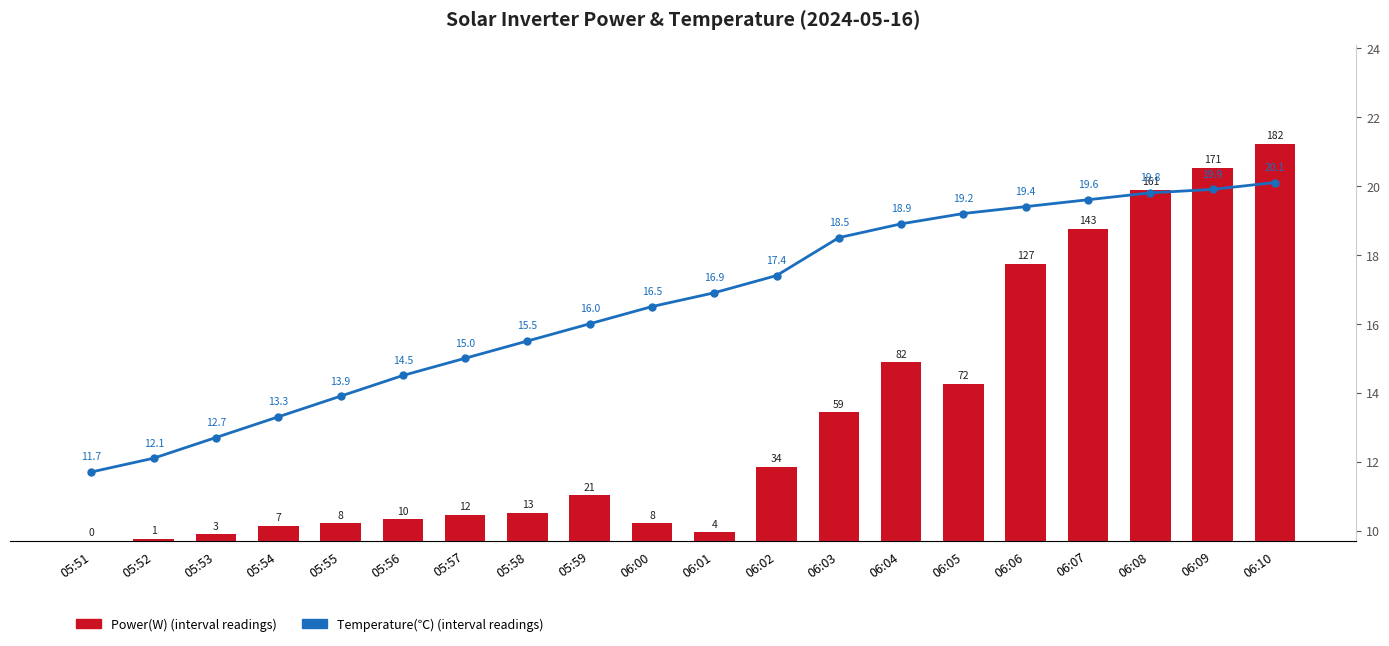

Which series has the largest total across all categories?

Power(W)